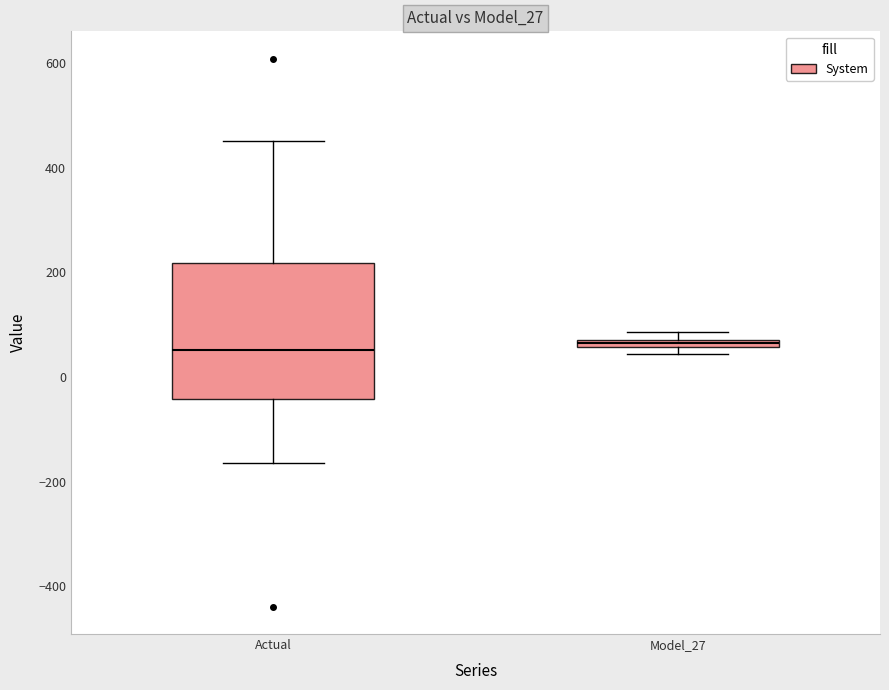

Comparing the boxes themselves (not the whiskers), which one is the tallest?

Actual